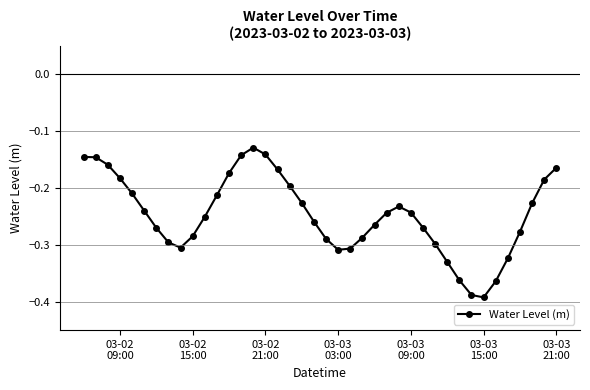

What is the difference between the maximum and second lowest values?

0.3